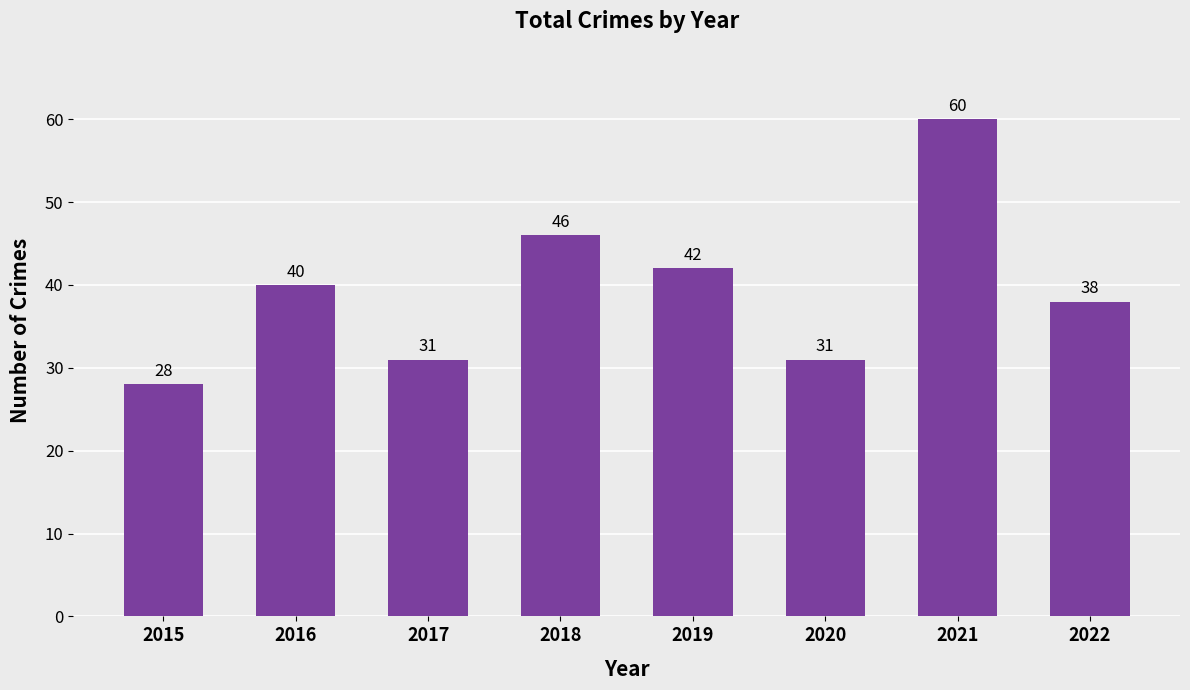

What is the approximate value at 2015, to the nearest 5?

30